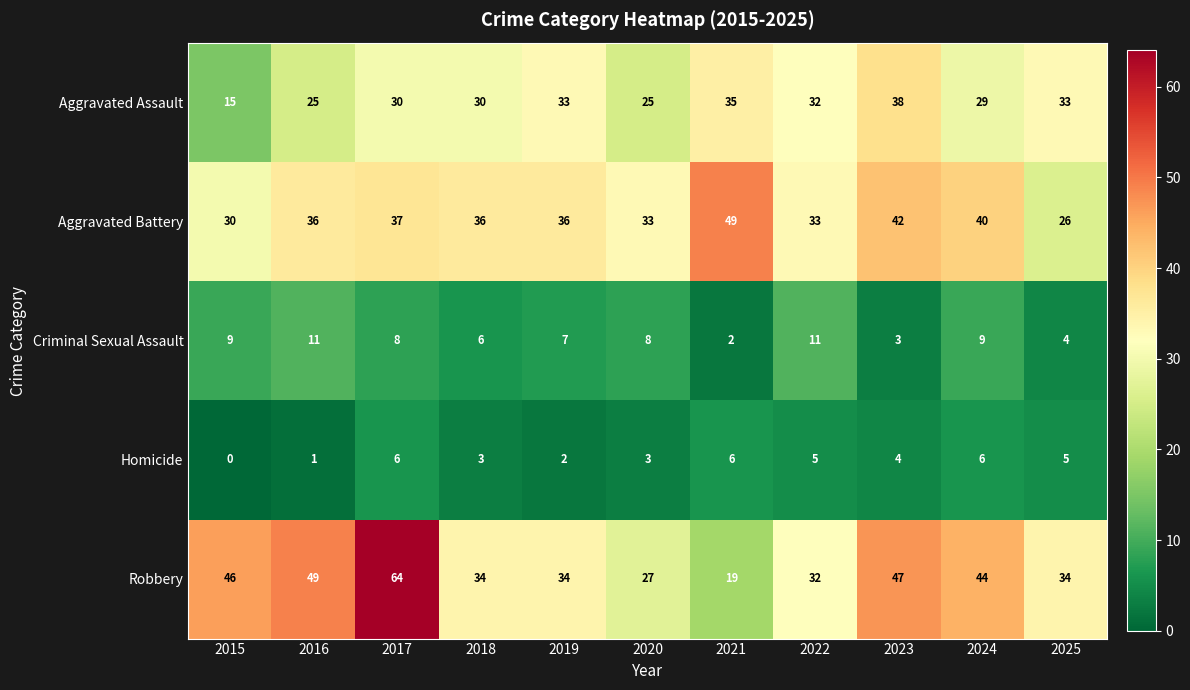

Which series changed the most between 2017 and 2022?

Robbery